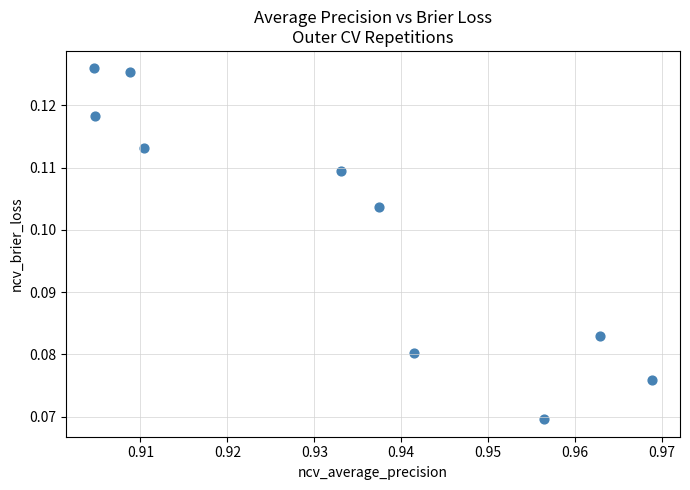

What is the average X value?

0.9